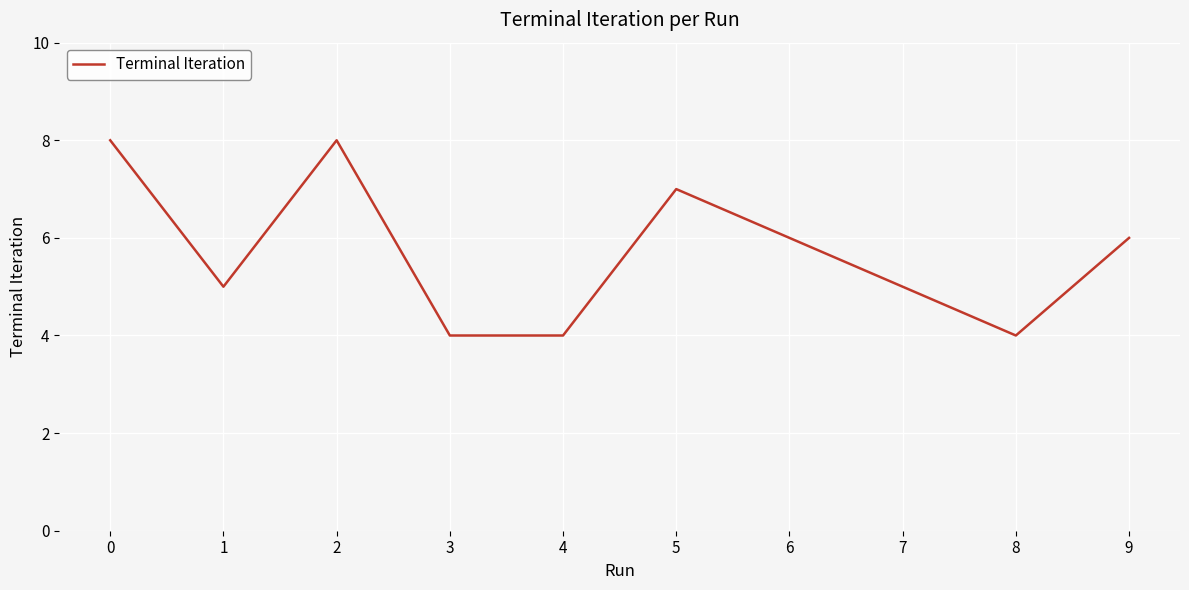

The value at 8 is 6. True or false?

False